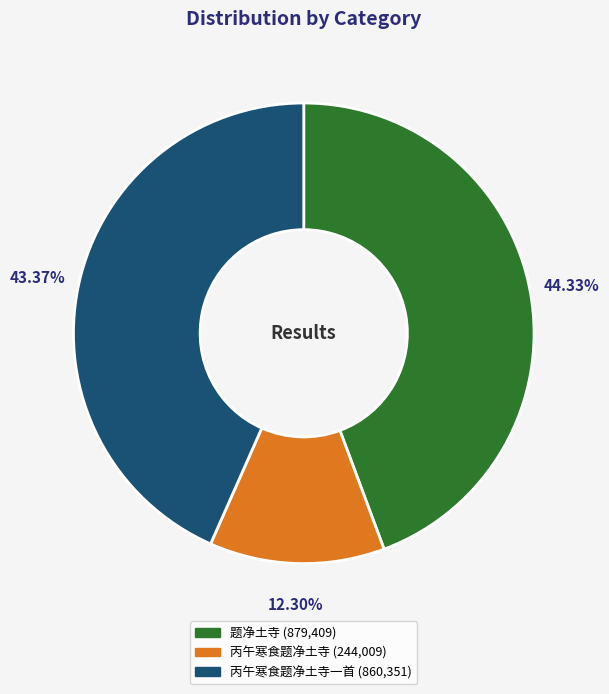

Does any single category account for the majority?

No